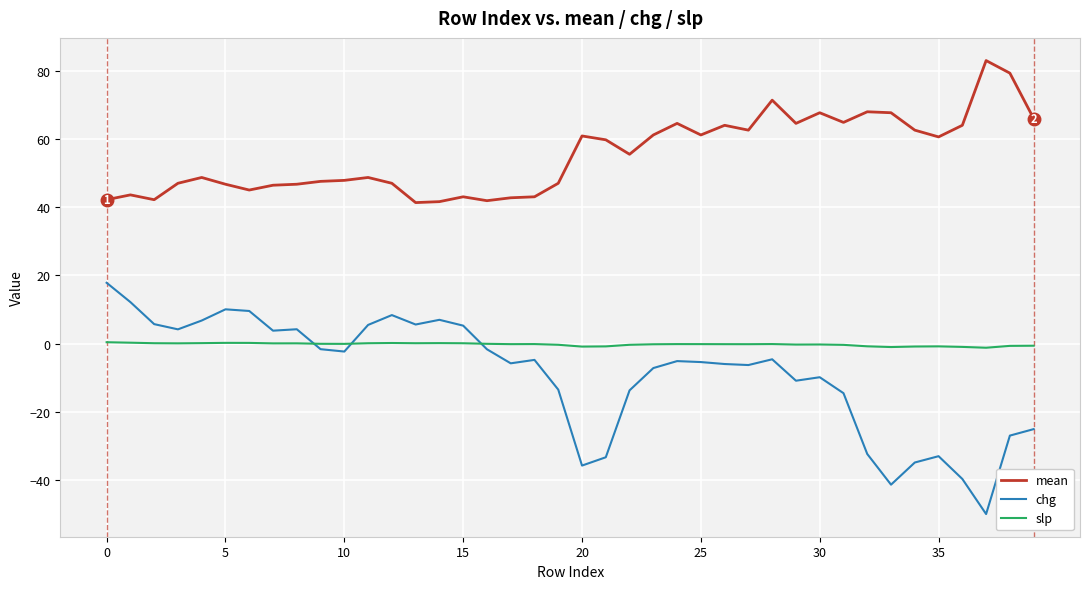

What is the sum of all slp values?

-8.5